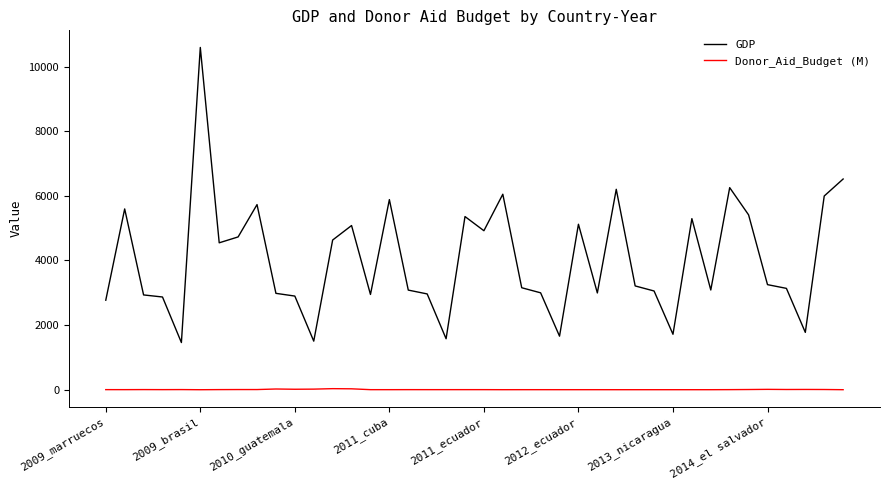

List the series in order of their peak value, highest first.

GDP, Donor_Aid_Budget (M)